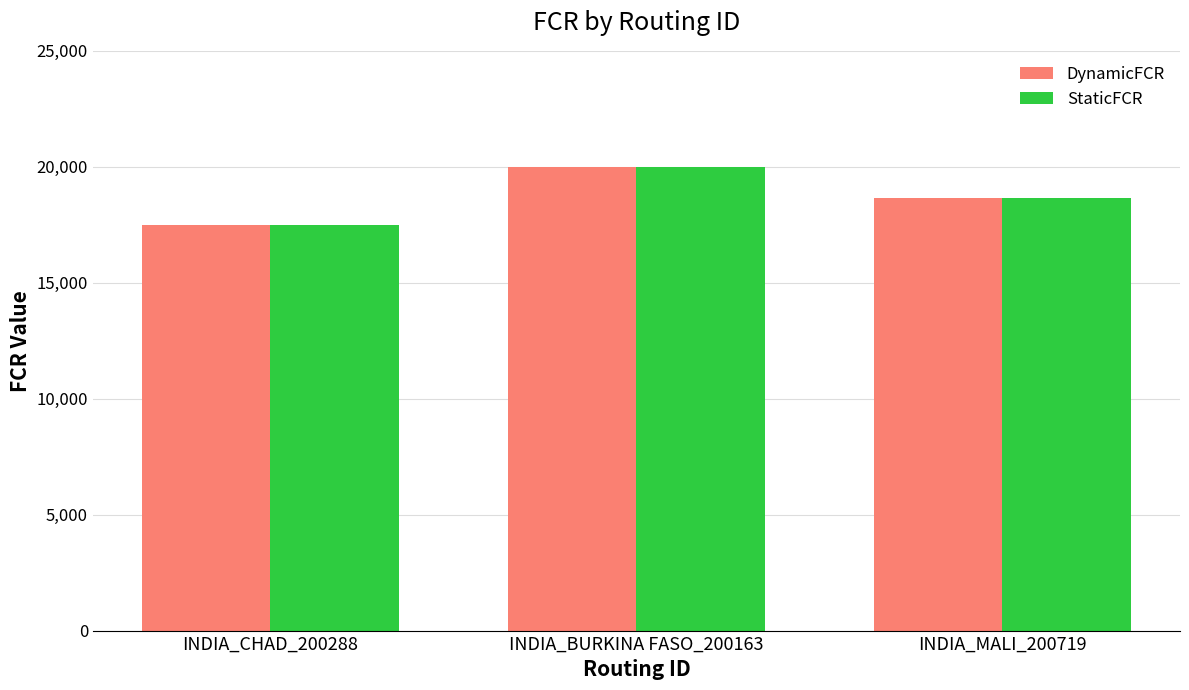

How many DynamicFCR values are between 17500 and 20000?

3